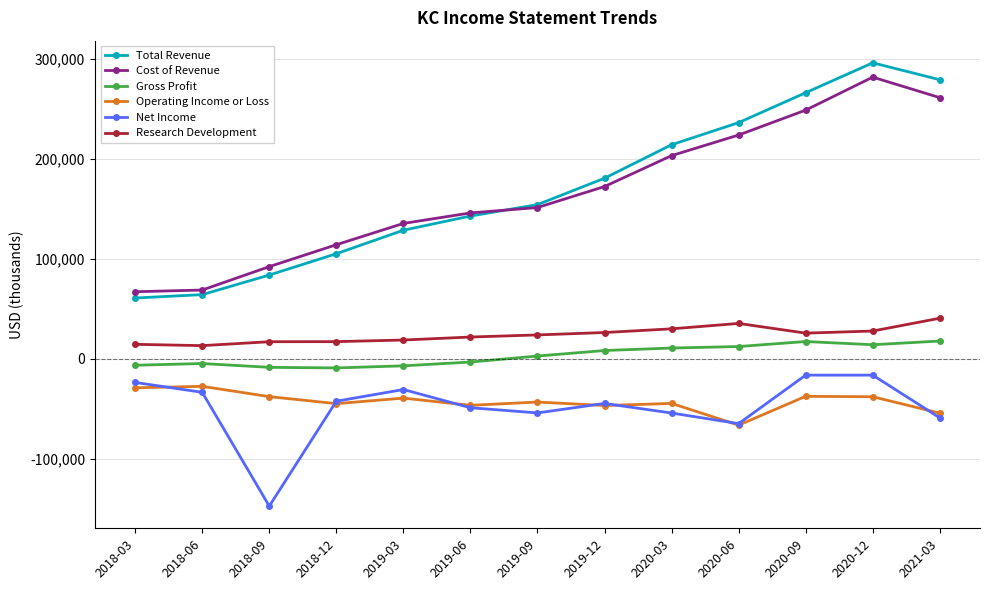

True or false: Total Revenue and Gross Profit cross at least once.

False